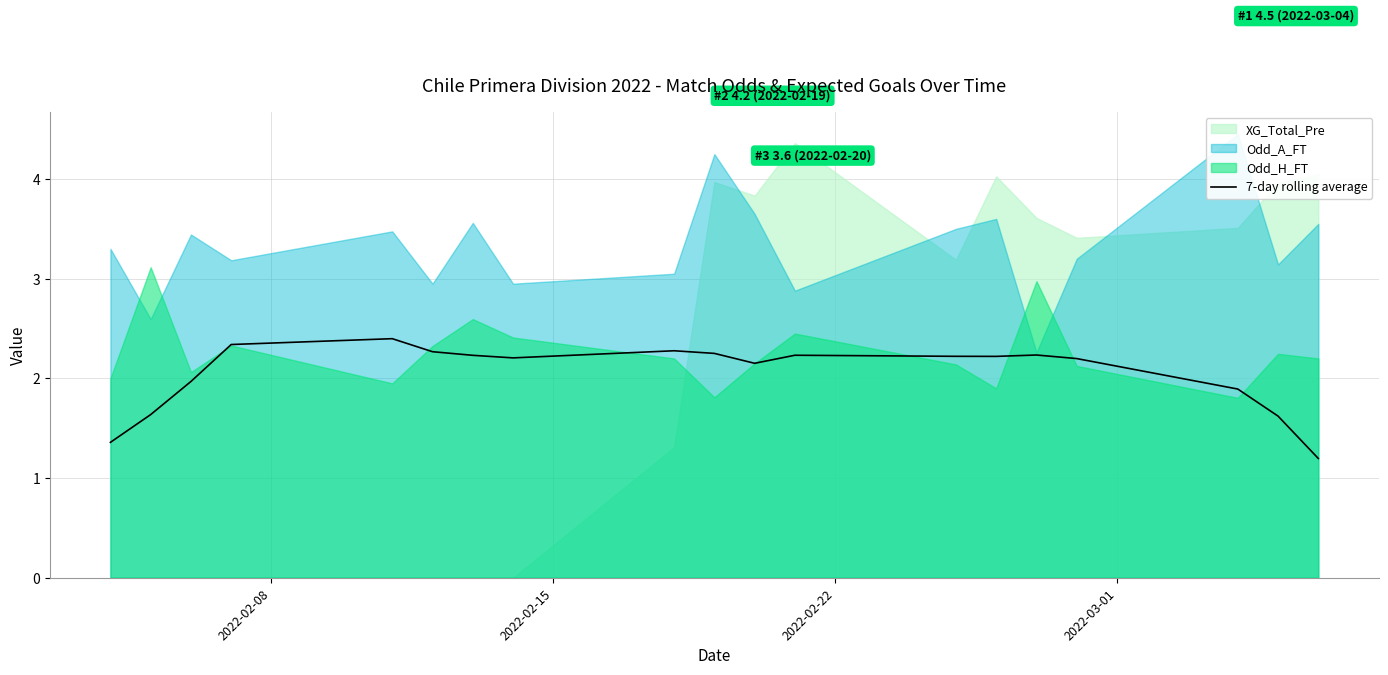

Reading left to right, list all the values displayed in this chart.

1.4	1.6	2.0	2.3	2.4	2.3	2.2	2.2	2.3	2.3	2.2	2.2	2.2	2.2	2.2	2.2	1.9	1.6	1.2